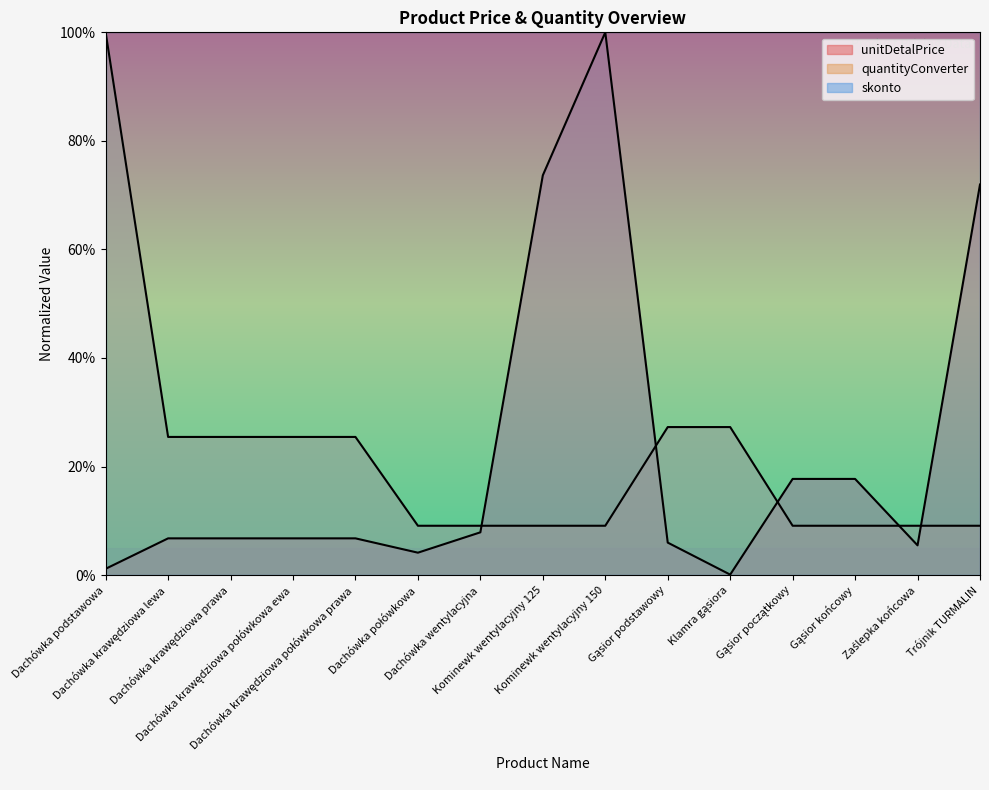

What is the spread (max minus min) of values at Dachówka podstawowa?

98.8